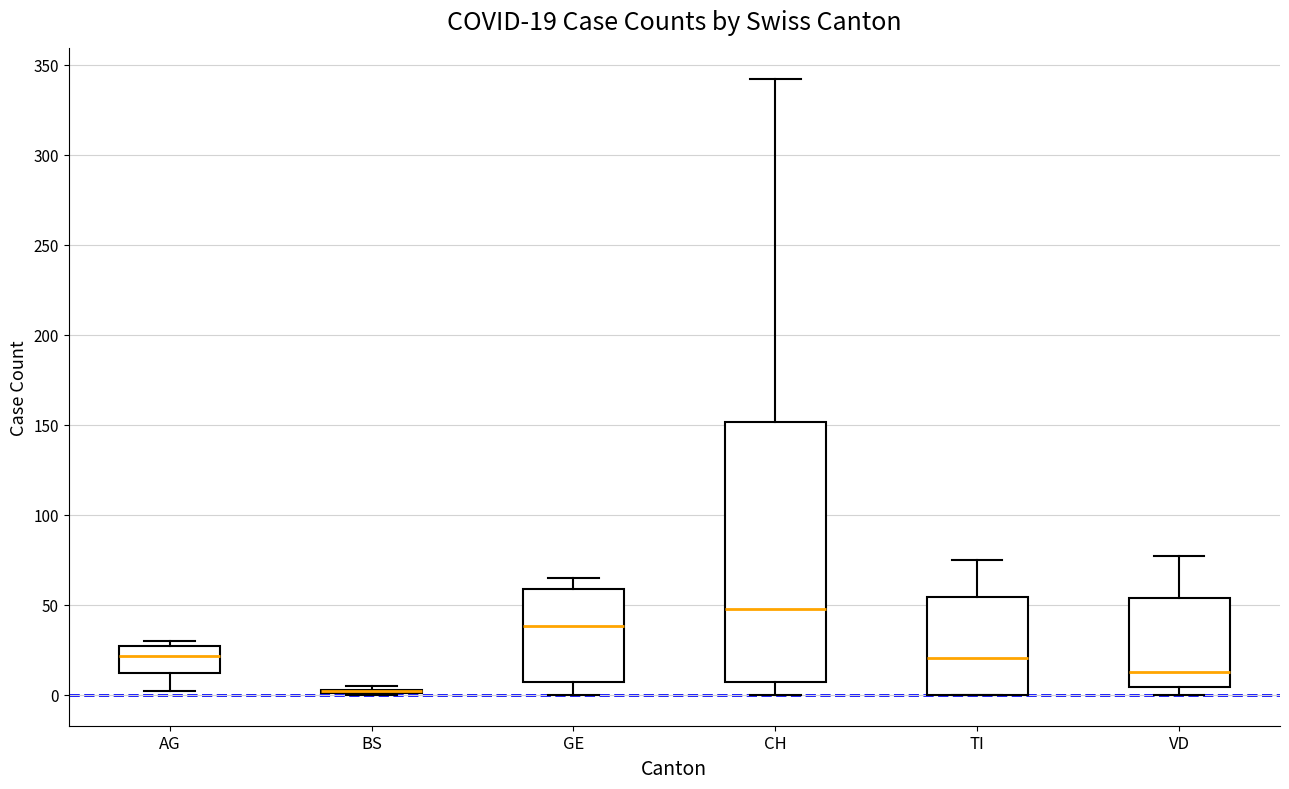

Comparing the boxes themselves (not the whiskers), which one is the tallest?

CH